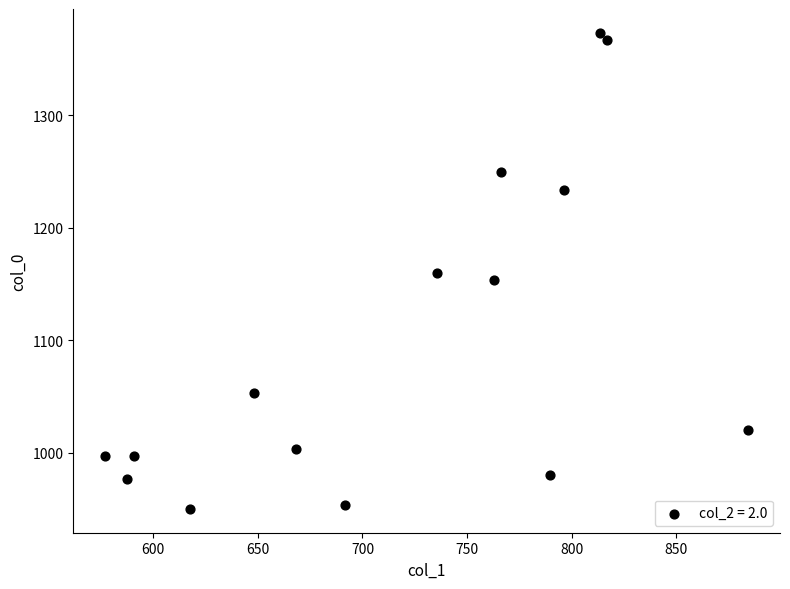

What is the range of X values (max minus min)?

307.1